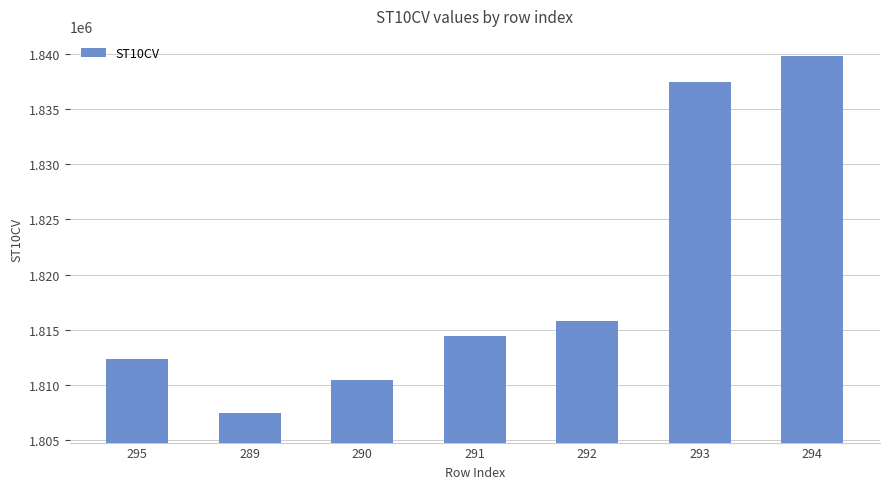

What is the sum of all values?

12737820